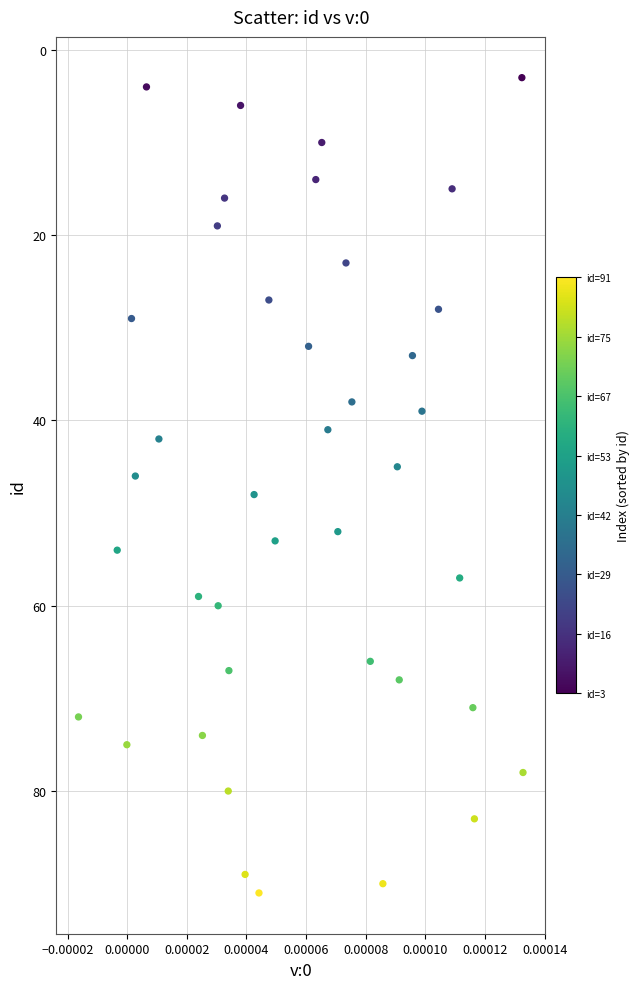

What is the range of Y values (max minus min)?

88